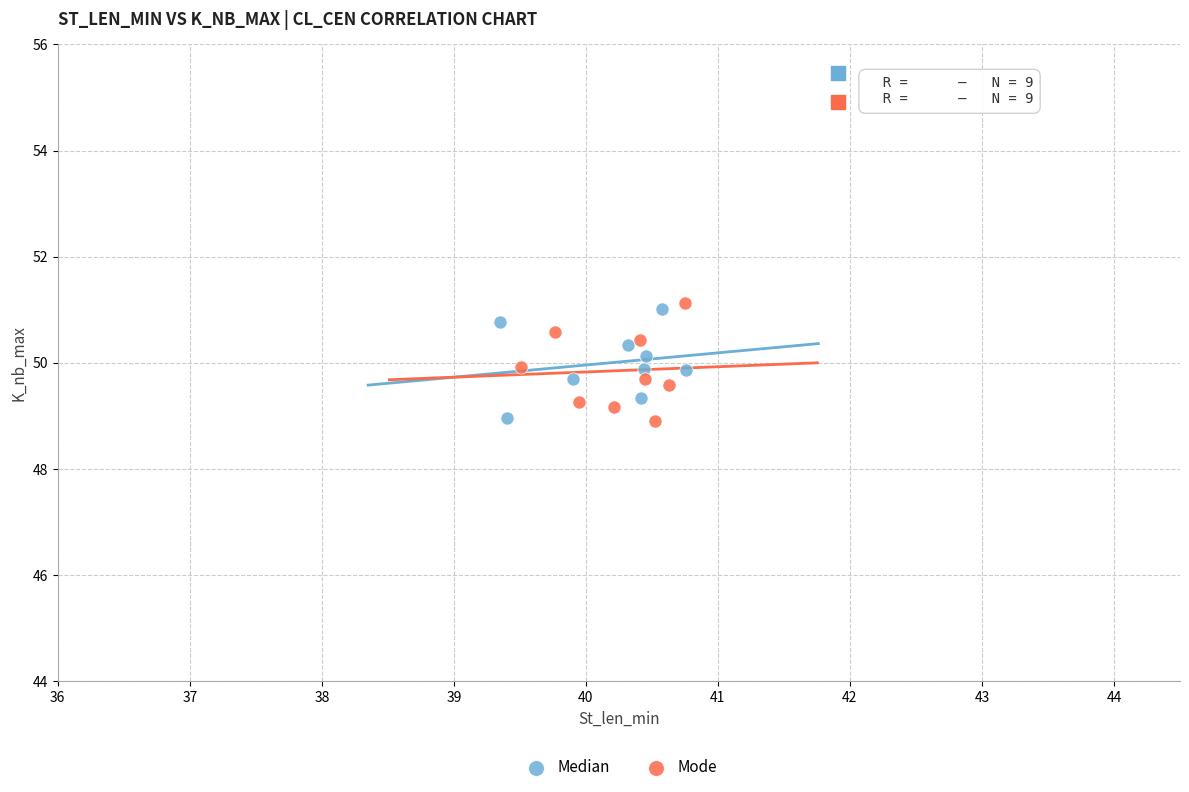

What are all the series names shown in the legend?

Median, Mode